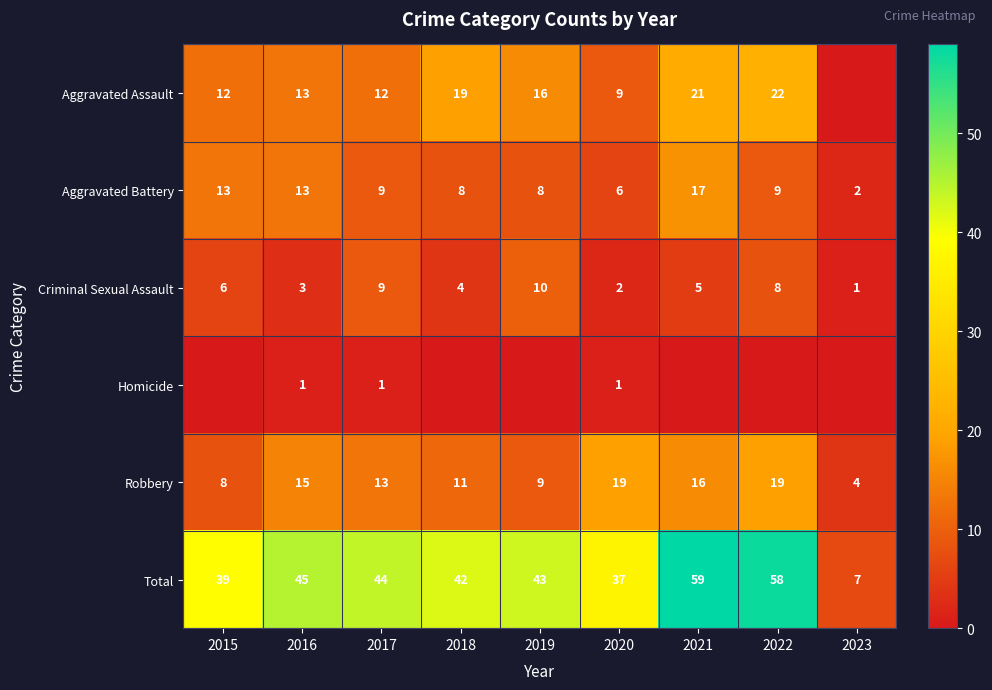

Which category has the lowest value in the Total series?

2023